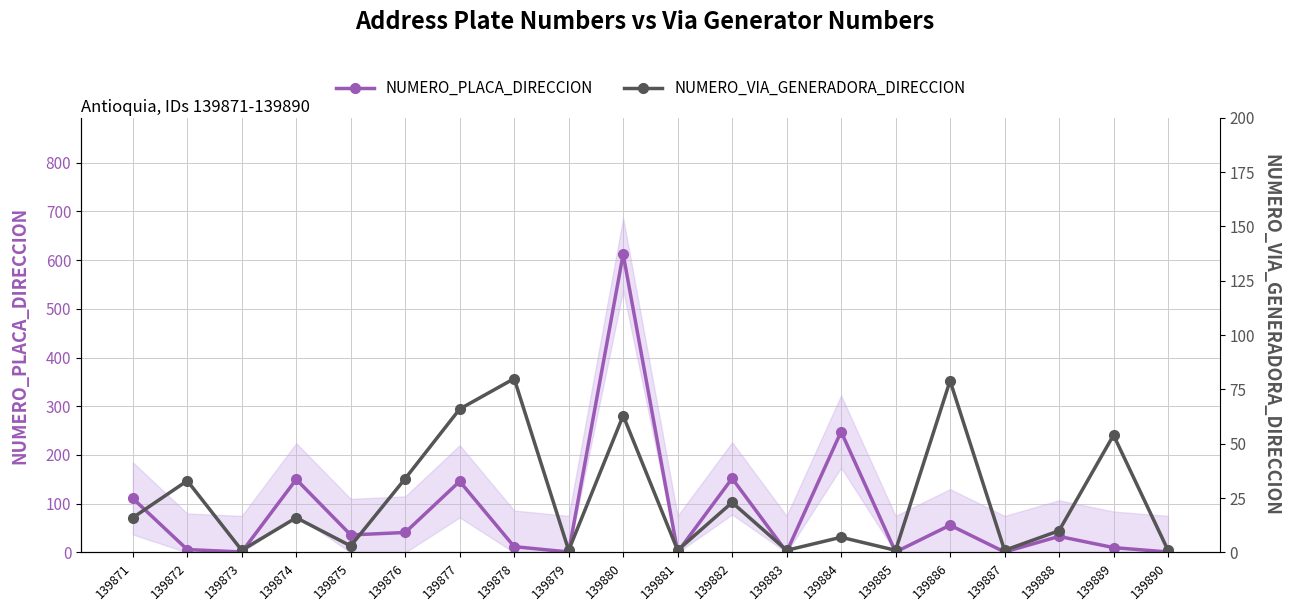

At how many categories does at least one series exceed 551?

1